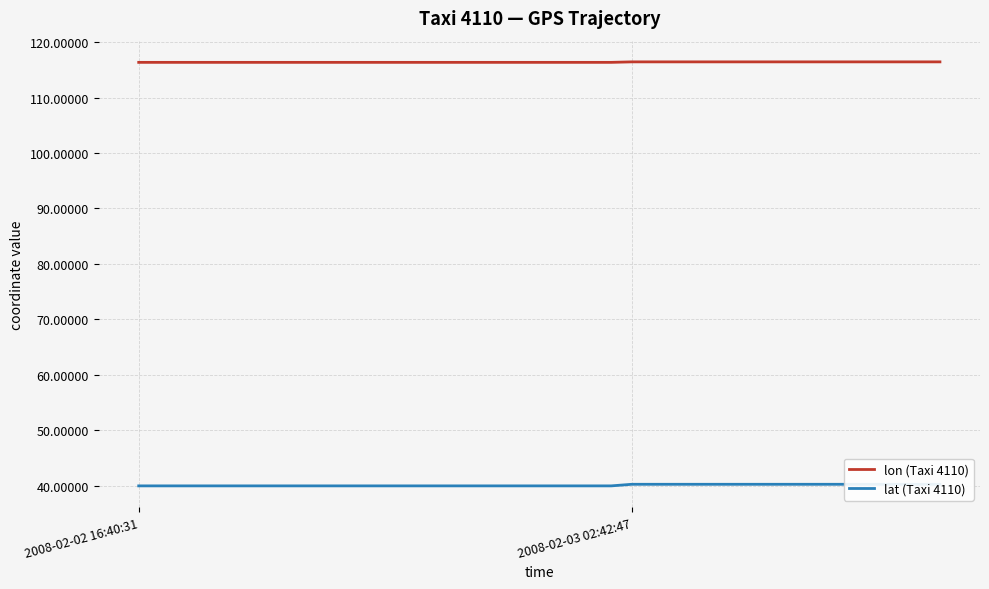

Count the number of data series in this chart.

2